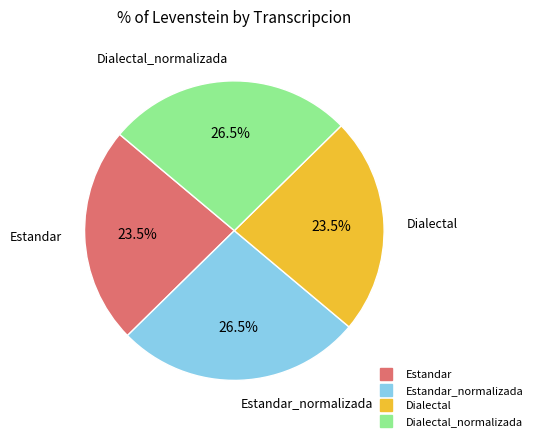

Is there a majority slice in this chart?

No